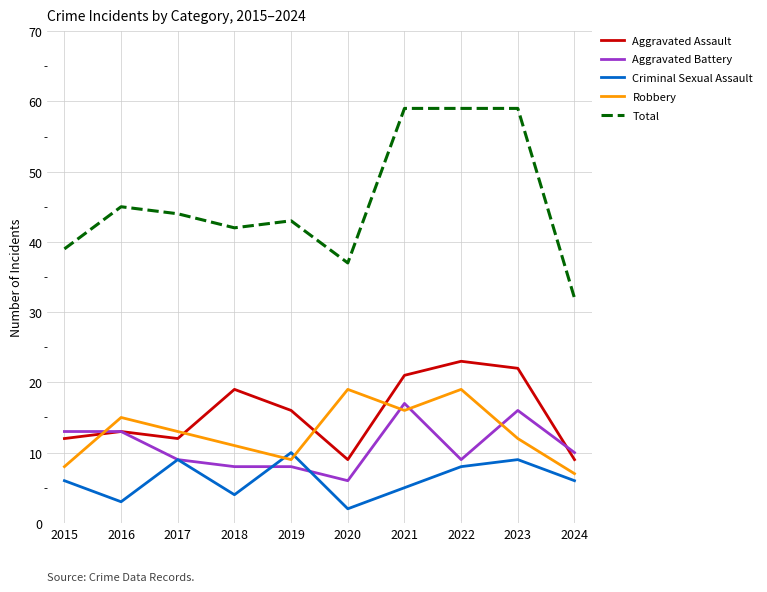

Which series has the largest range (max minus min)?

Total